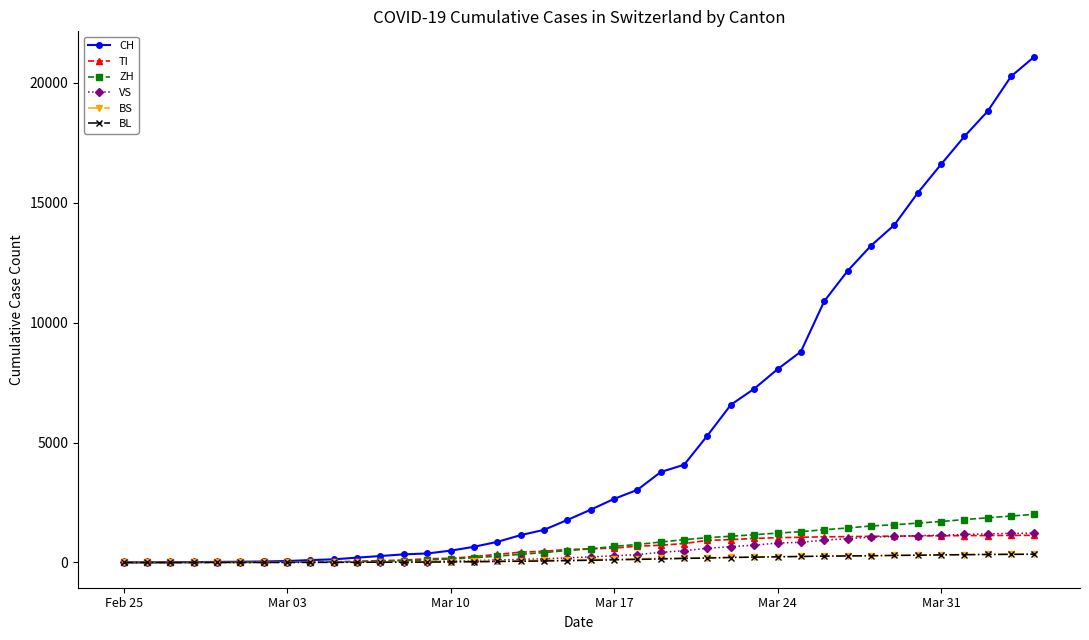

What is the highest value of the VS series?

1221